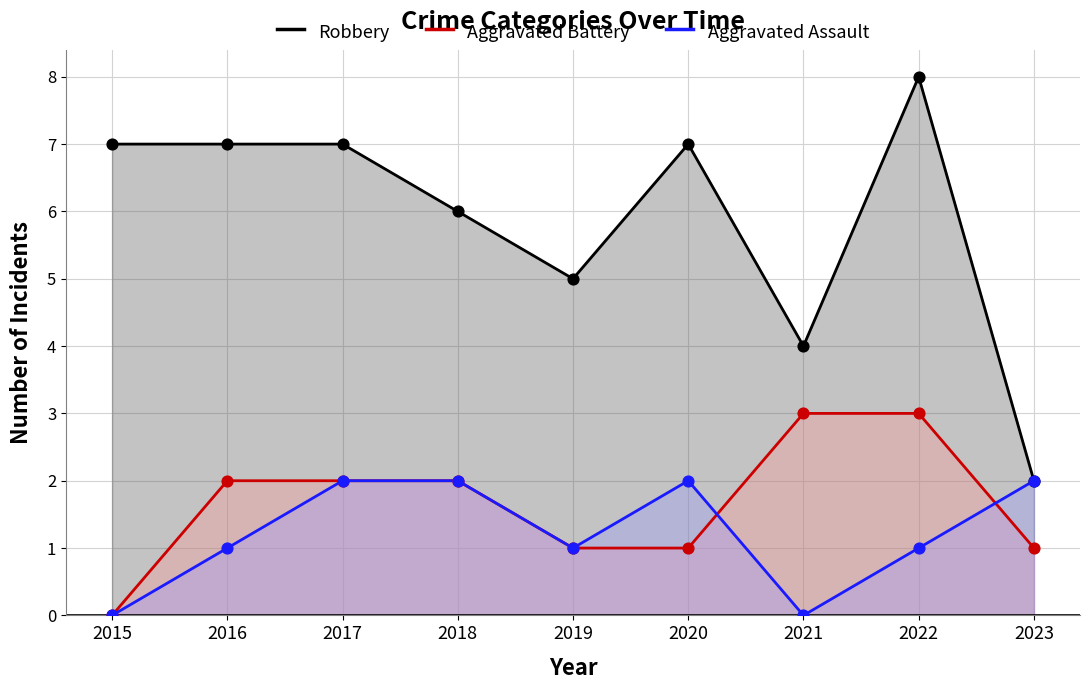

What is the total value across all series at 2018?

10